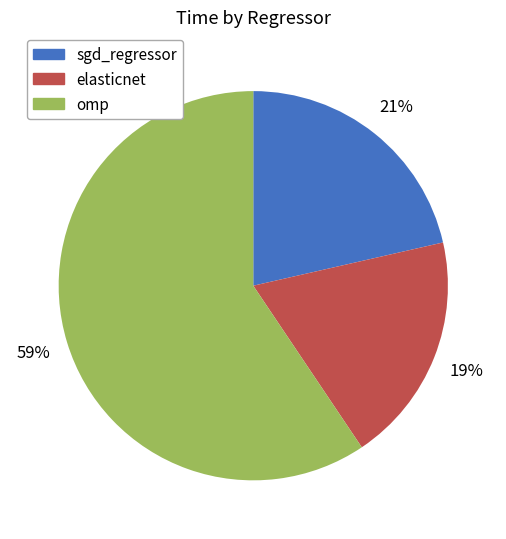

The omp slice represents 59% of the pie. True or false?

True